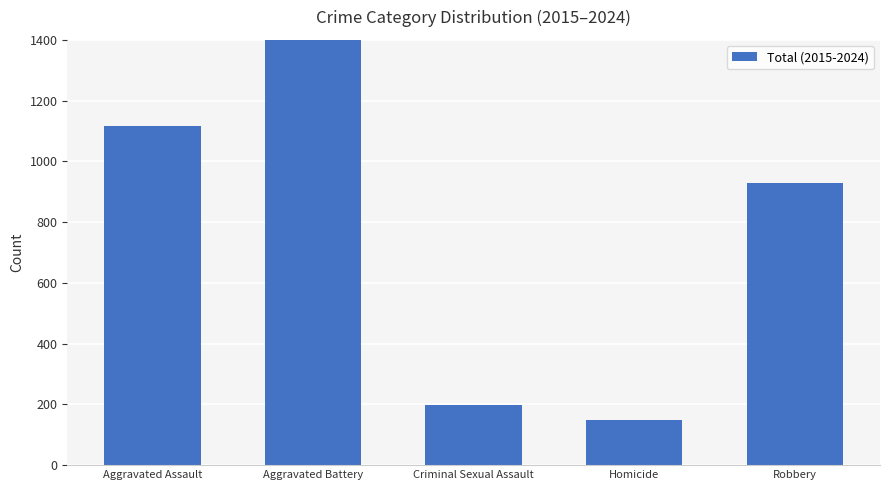

Reading left to right, extract all data points from this chart.

Aggravated Assault=1117	Aggravated Battery=1430	Criminal Sexual Assault=197	Homicide=149	Robbery=929